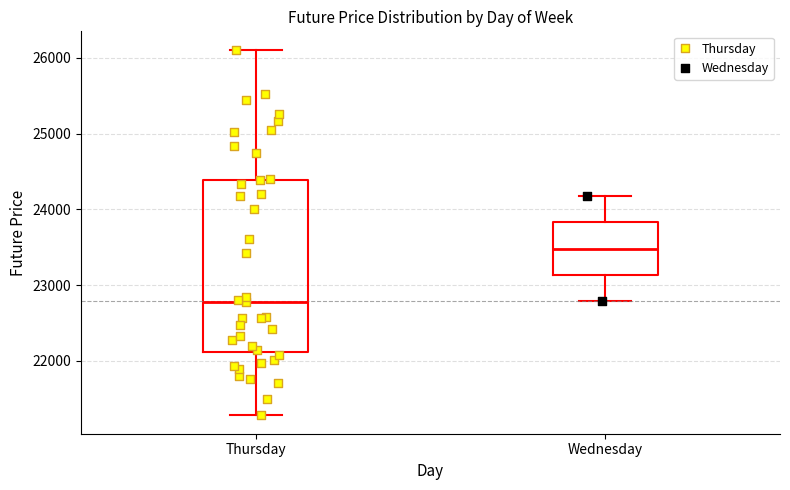

Reading left to right, read every box against the y-axis: the position of its median line, the range the box covers, and the ends of its whiskers. The values are not printed on the chart, so give them approximately, as read against the axis.

Thursday: median 22800, box 22100 to 24400, whiskers 21300 to 26100
Wednesday: median 23500, box 23100 to 23800, whiskers 22800 to 24200